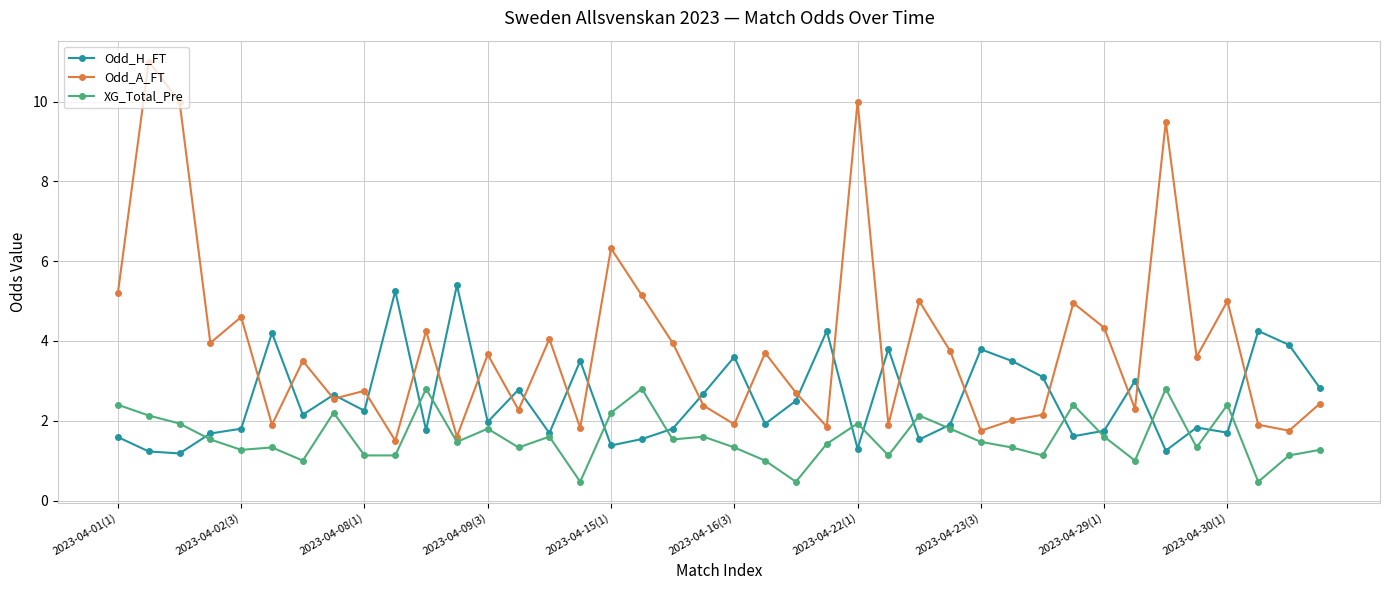

True or false: XG_Total_Pre has more than 0 interior local peaks.

True